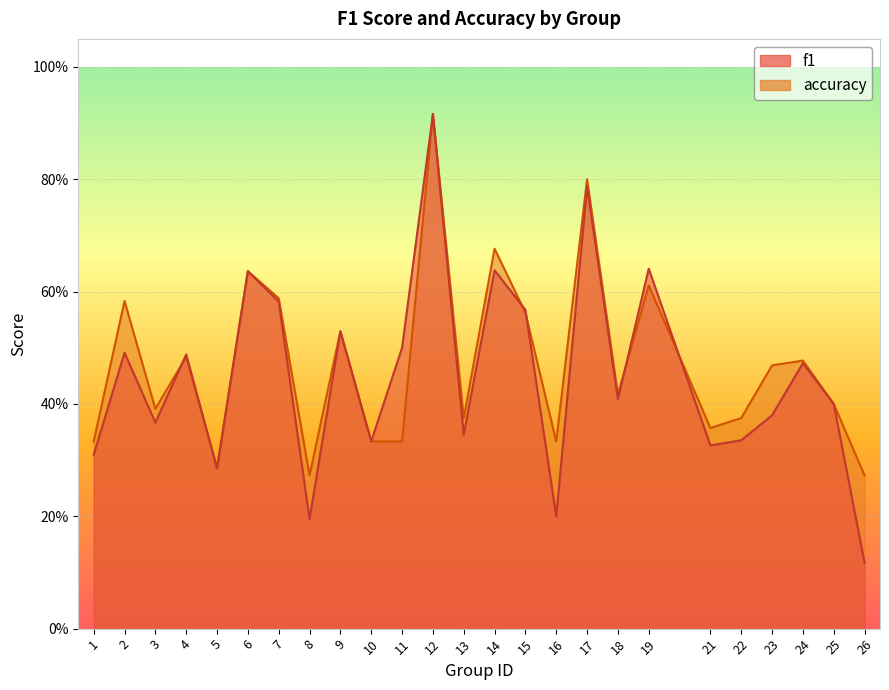

The value of f1 at 4 is 0.5. True or false?

True